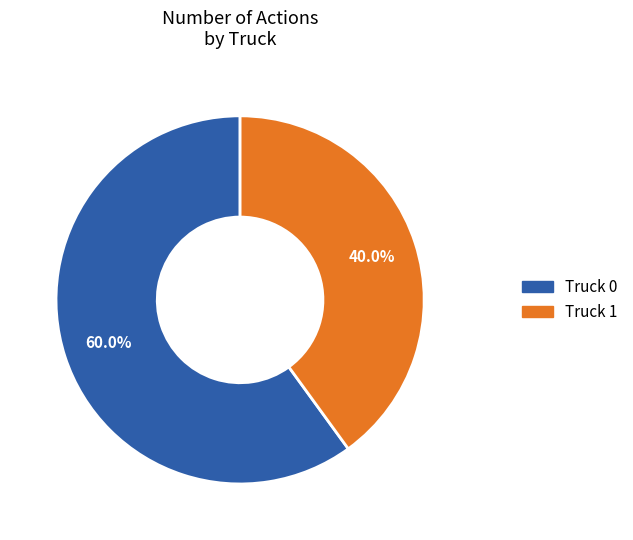

Which category has the smallest portion of the pie?

Truck 1